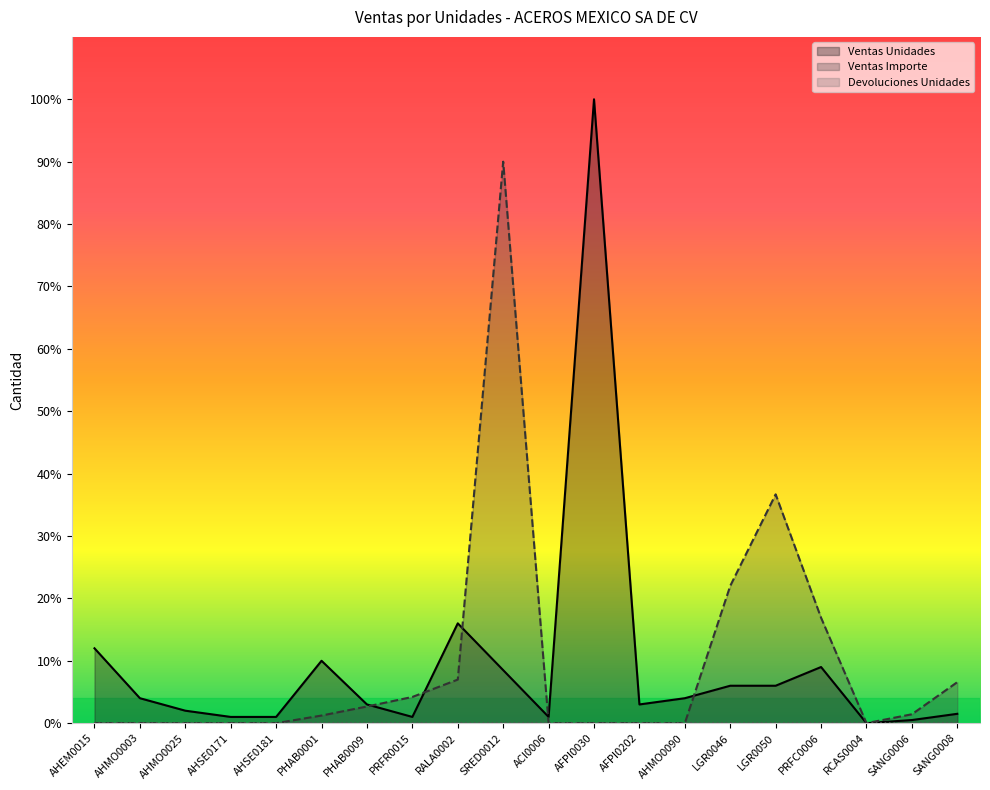

What is the label of the 9th point from the left?

RALA0002